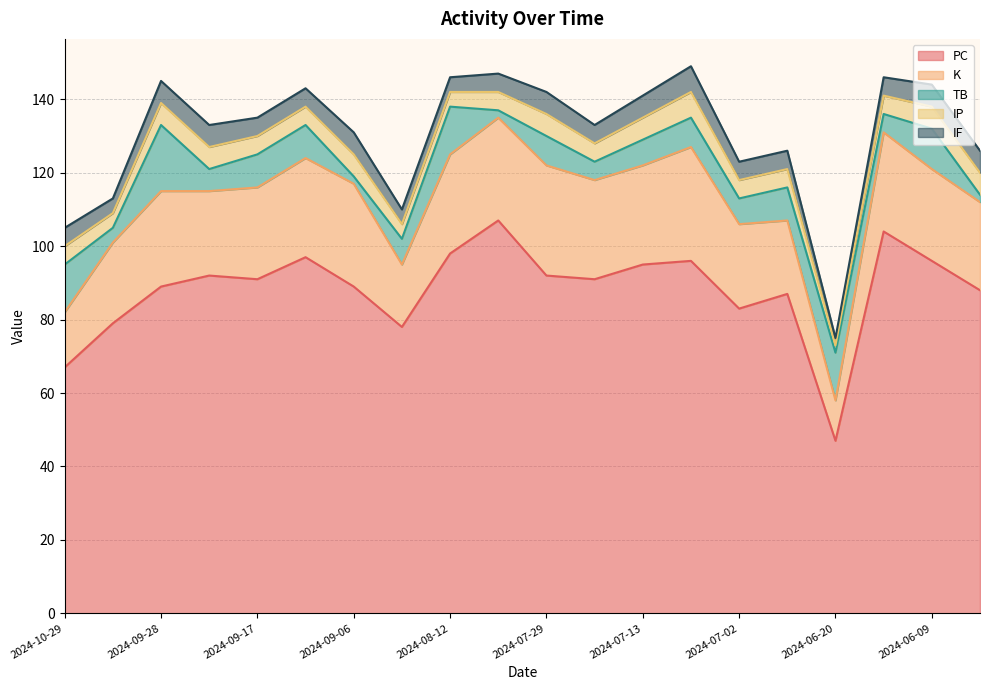

What is the greatest value displayed?

107